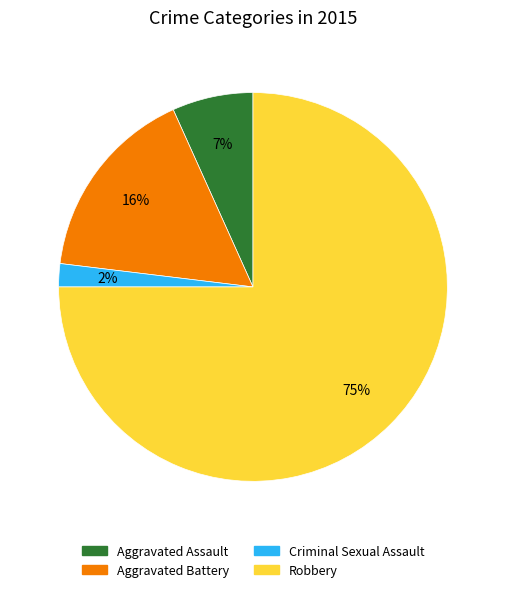

How many slices are in this pie chart?

4